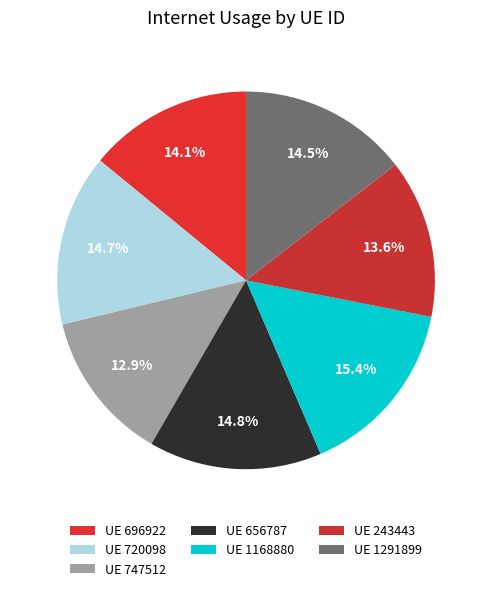

To the nearest percent, what is the difference between the largest and smallest slice percentages?

3%